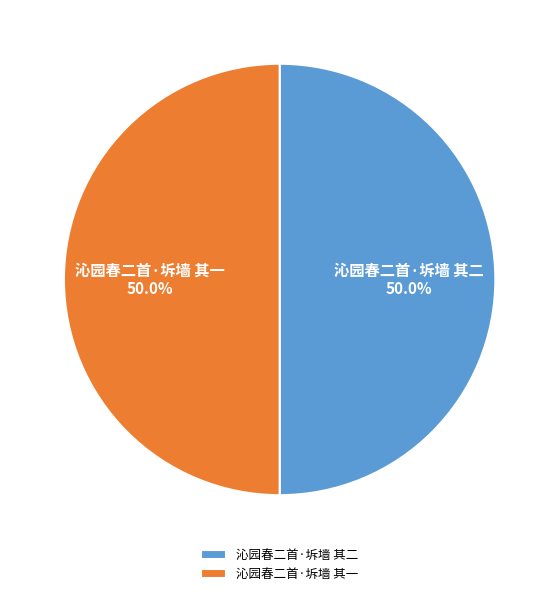

How much of the chart is everything except 沁园春二首·坼墙 其一?

50.0%